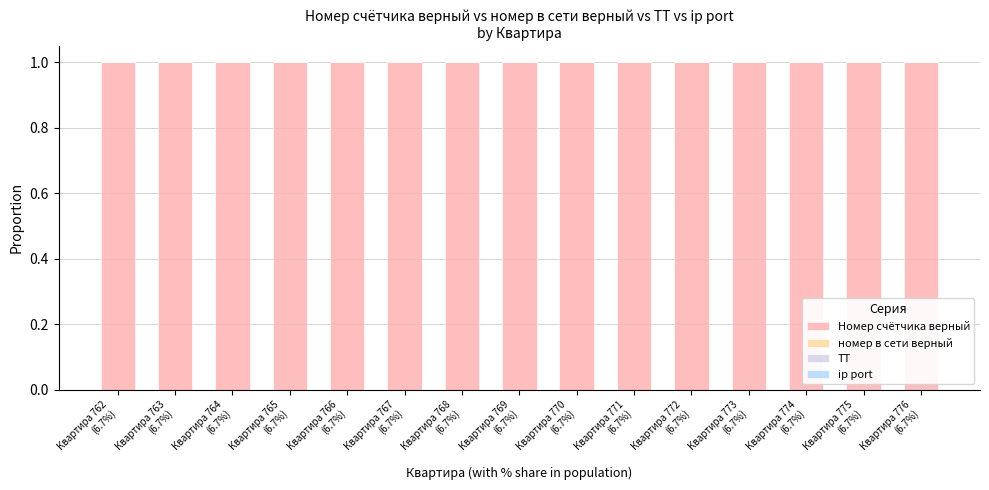

How many series are shown in this chart?

4